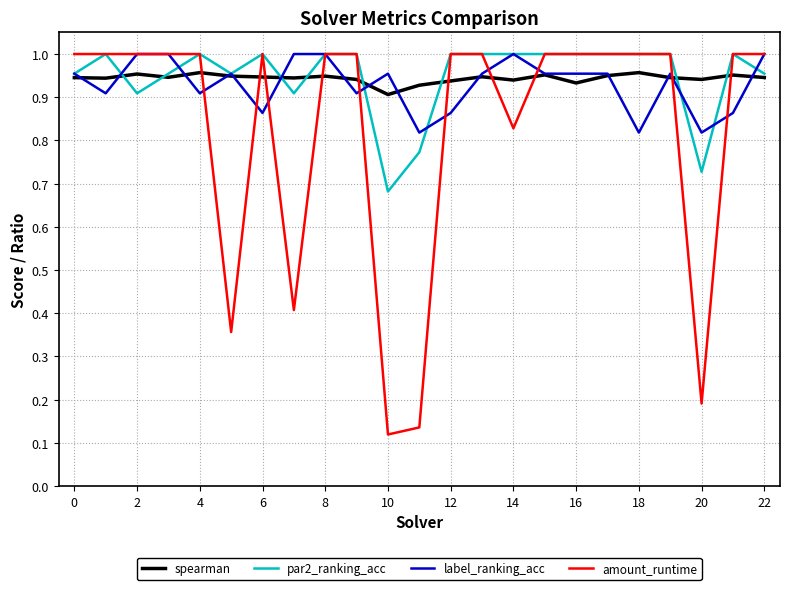

Which series has the widest spread of values?

amount_runtime